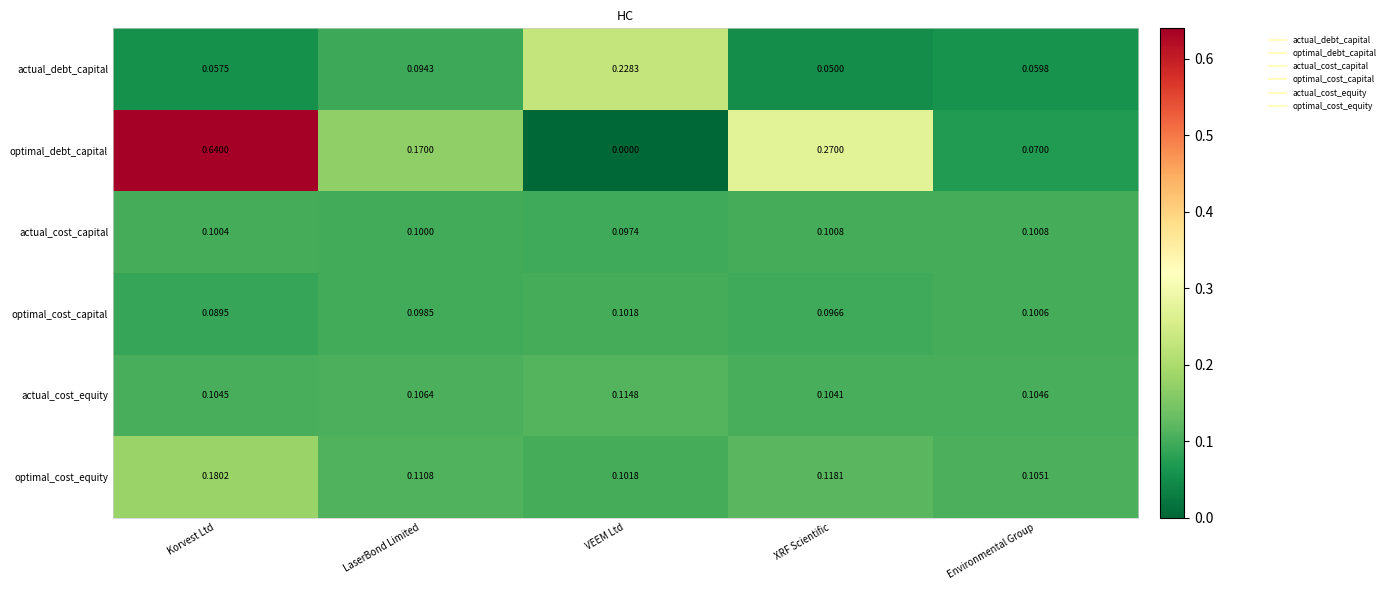

Where is optimal_cost_equity nearest to the value 0?

VEEM Ltd